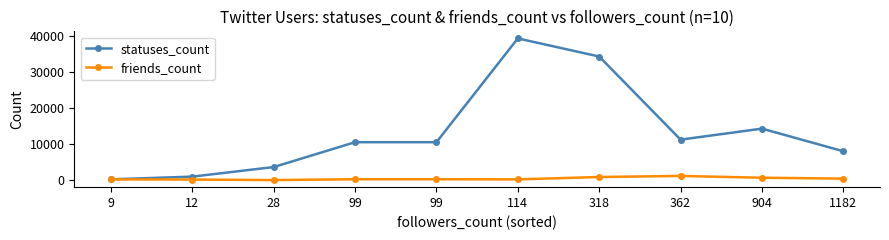

At which label is statuses_count closest to 19833?

904